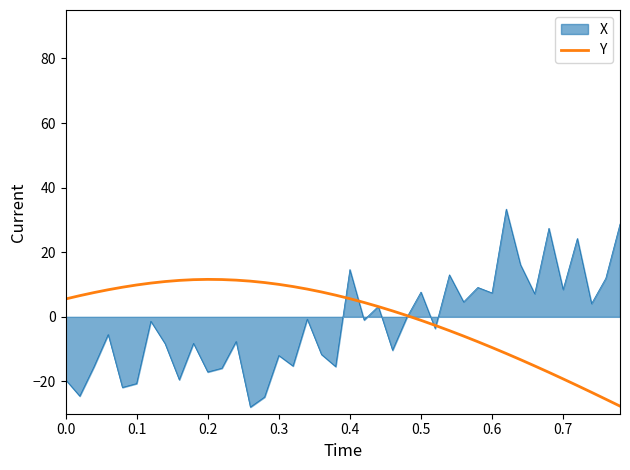

What is the highest value of the X series?

33.4